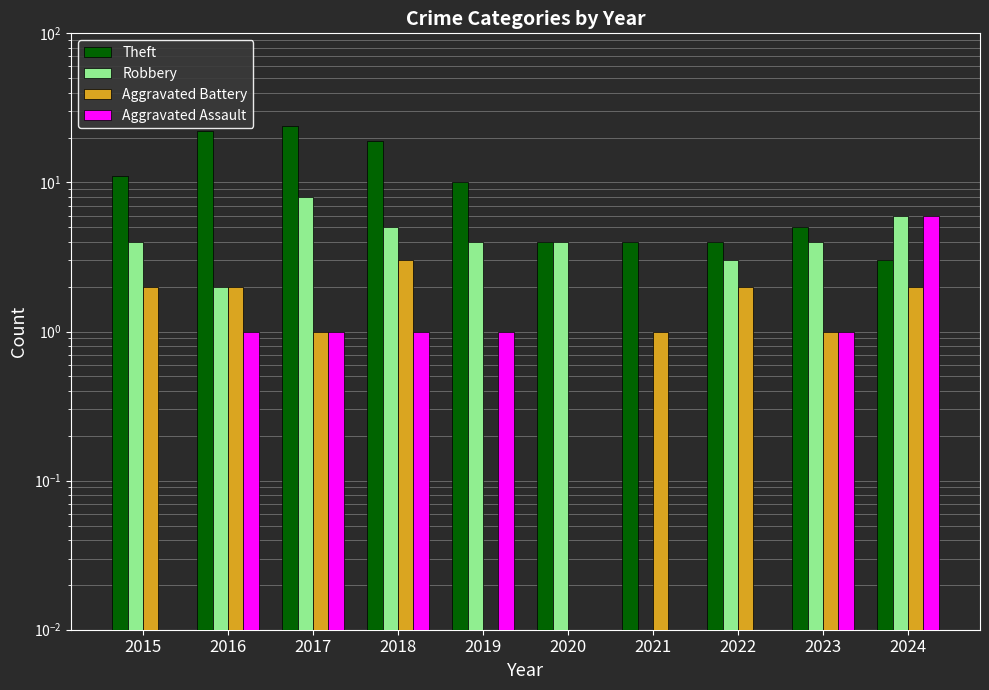

The Aggravated Assault series shows 0.0 at 2015. True or false?

True